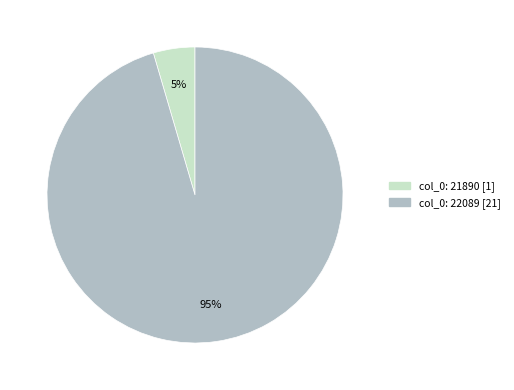

To the nearest percent, what portion does col_0: 21890 represent?

5%